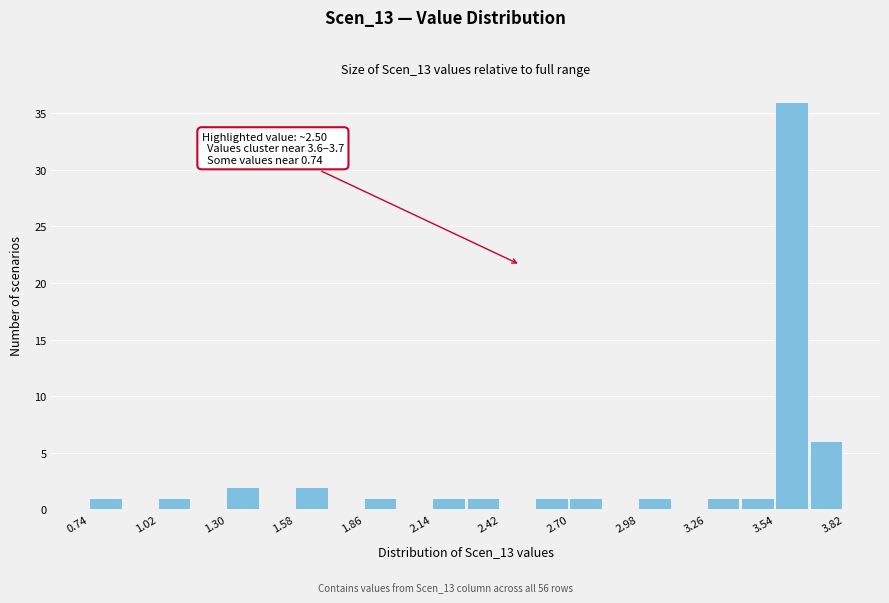

Around what value on the x-axis is the tallest bar? Give the approximate position of its centre, as read against the axis.

3.60